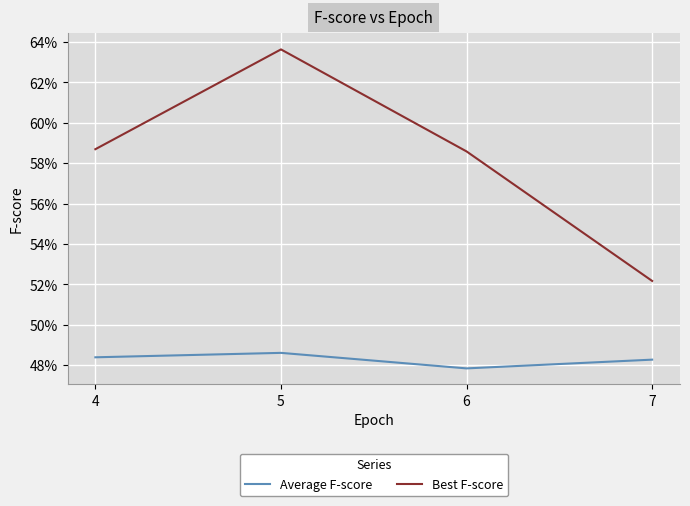

Which has a higher value, 5 or 7?

5